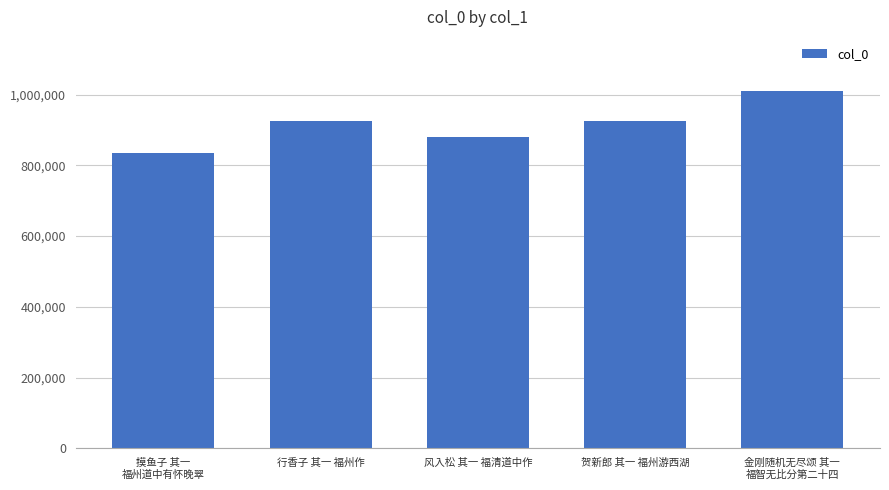

What is the sum of all values?

4577483